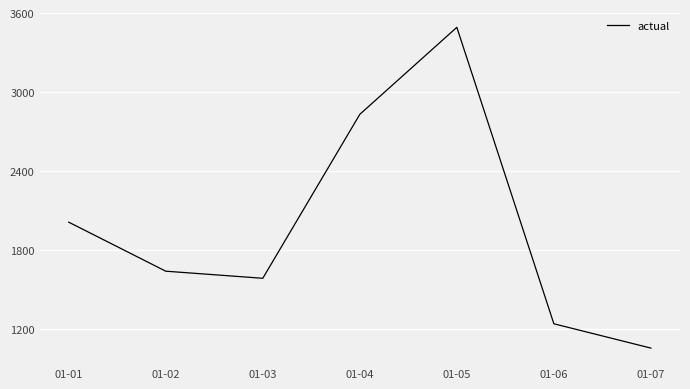

True or false: the data shows 1053 at 01-07.

True